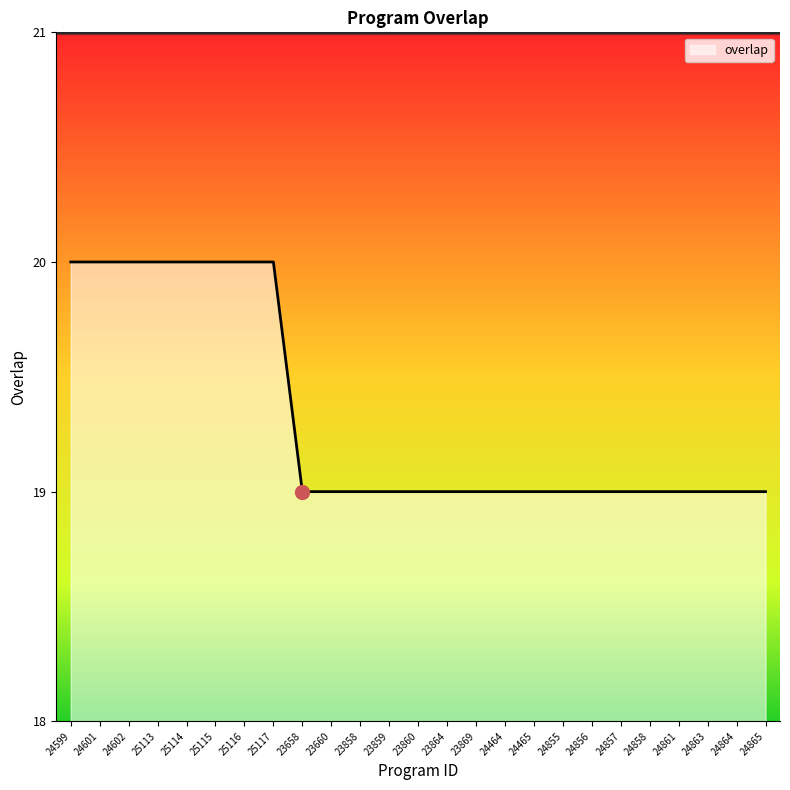

True or false: the data shows 33 at 23869.

False